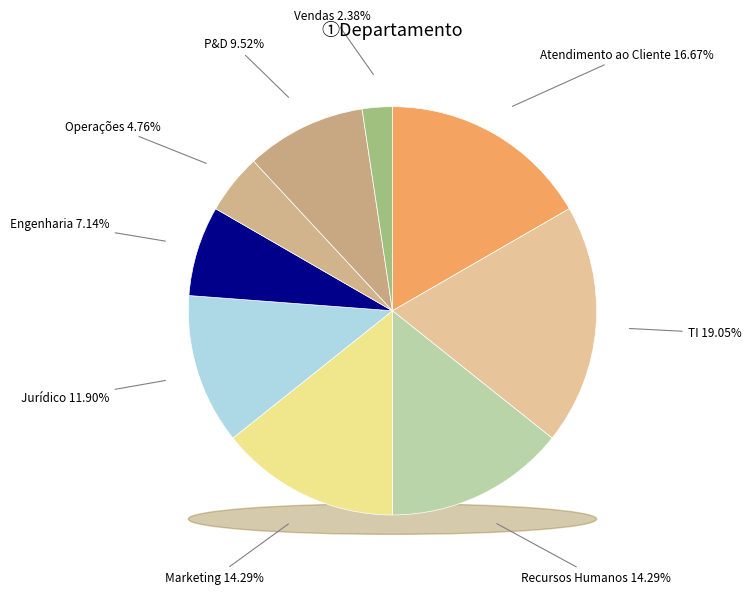

Combined, do Jurídico and Vendas account for over 50%?

No